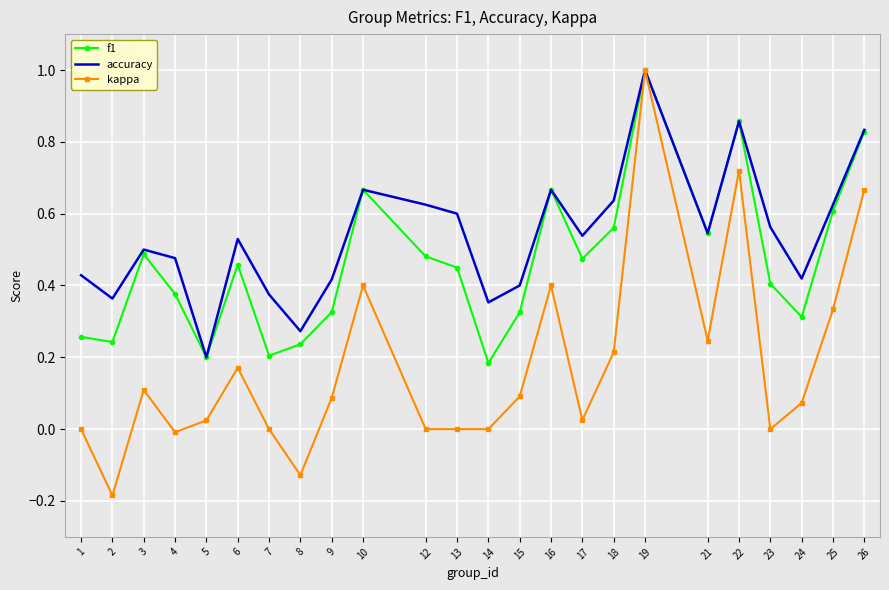

The f1 series shows 0.4 at 4. True or false?

True